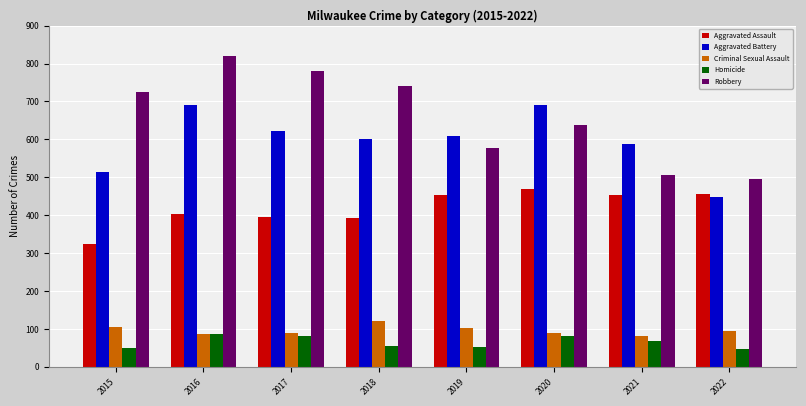

What is the difference between the highest and lowest values at 2020?

610